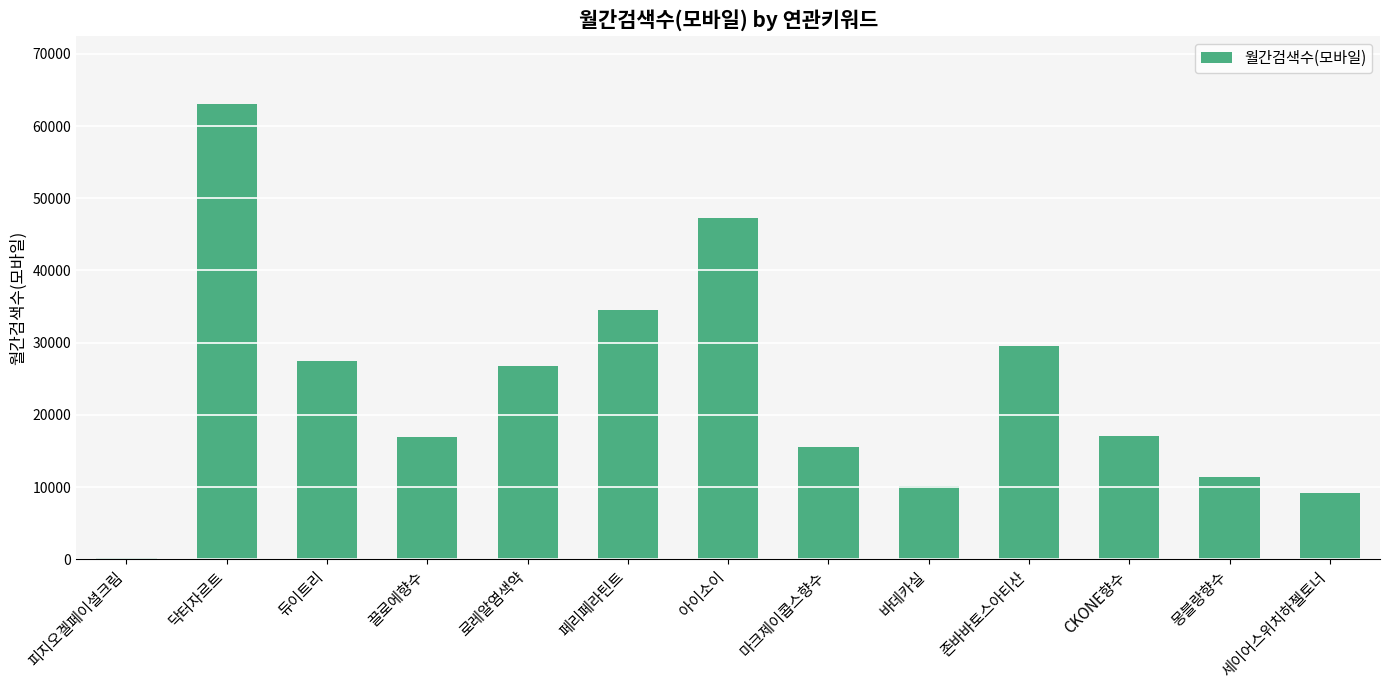

What is the sum of all values?

308800